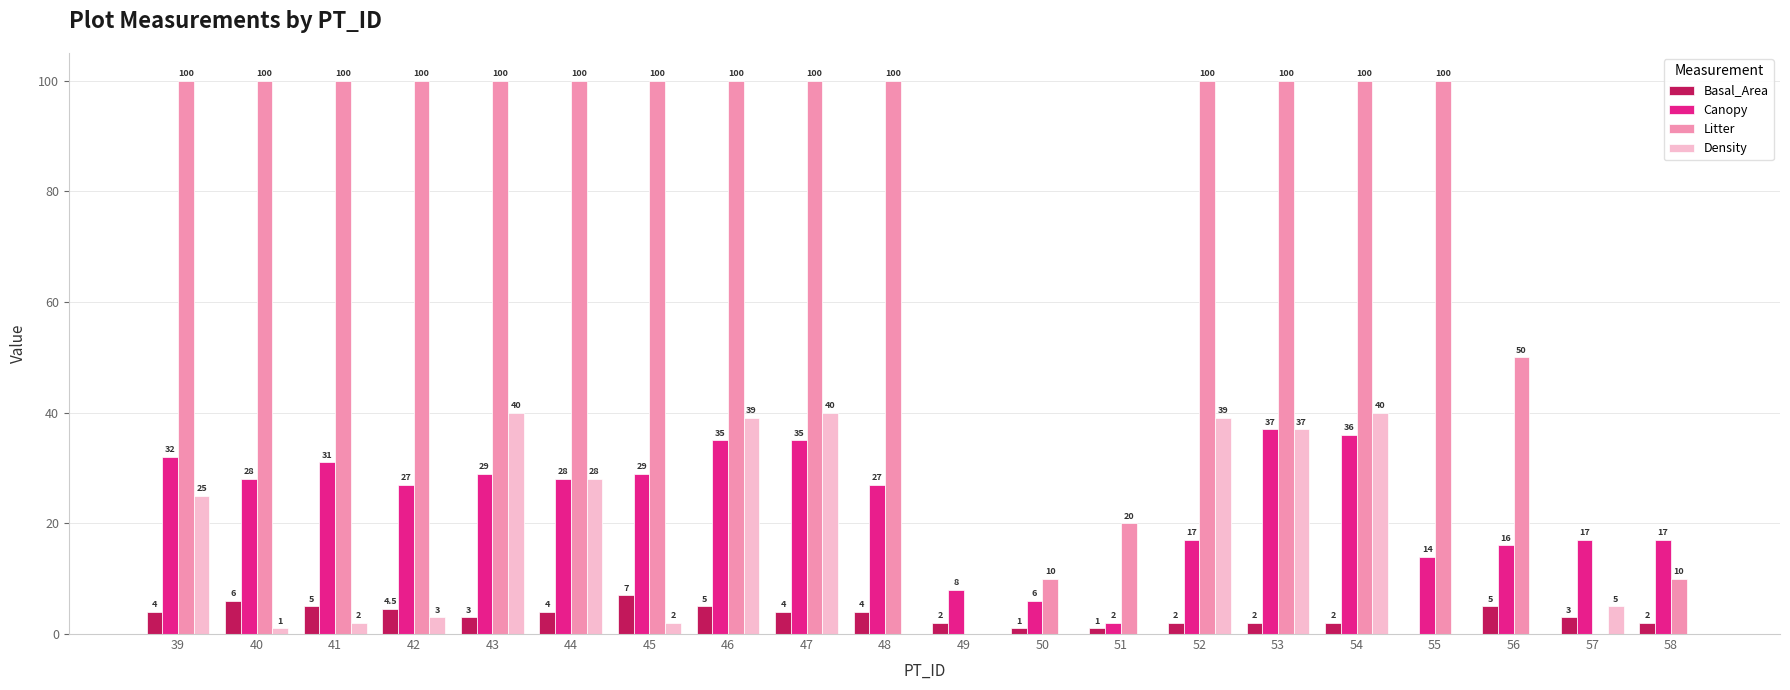

Between 40 and 43, which series saw the biggest shift?

Density